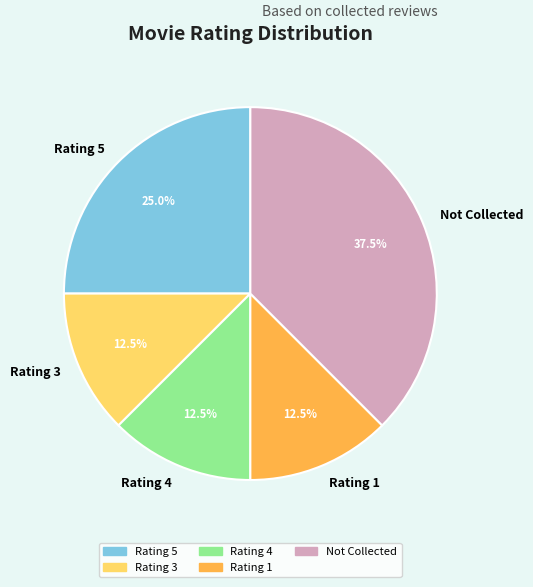

Which category has the biggest portion of the pie?

Not Collected